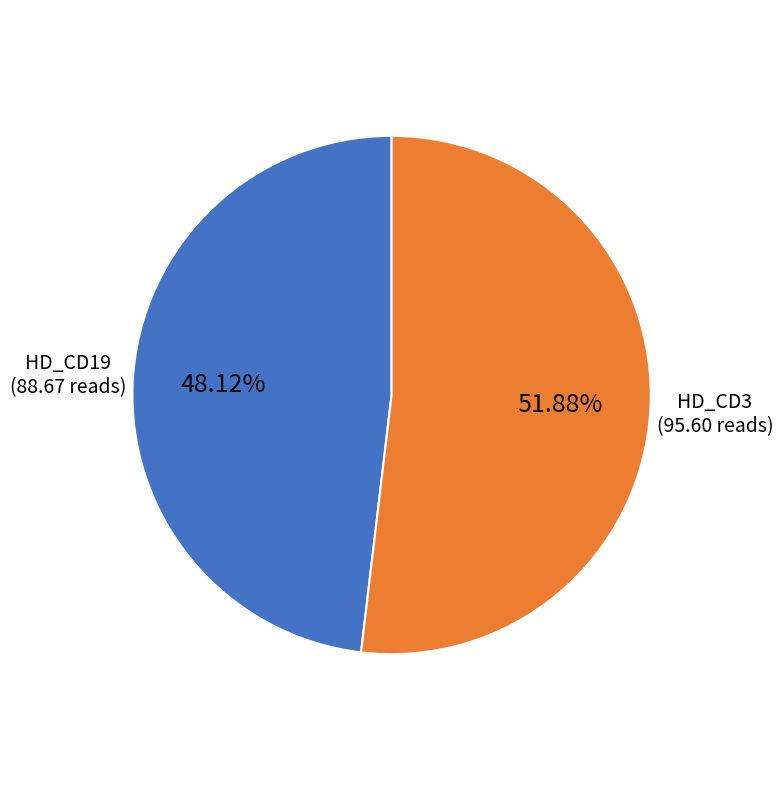

Which category has the biggest portion of the pie?

HD_CD3